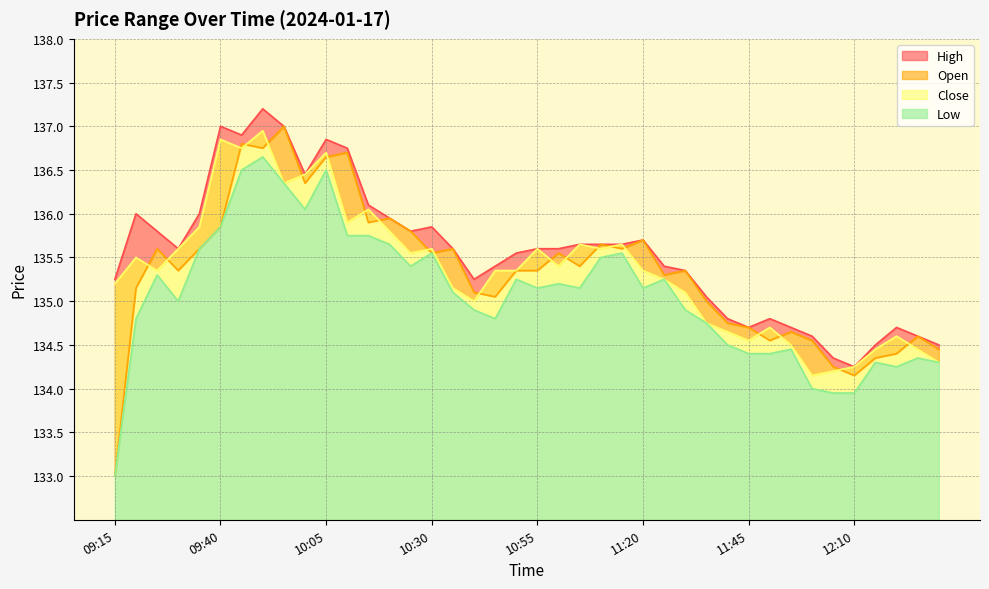

What is the label of the 21st point from the right?

10:50